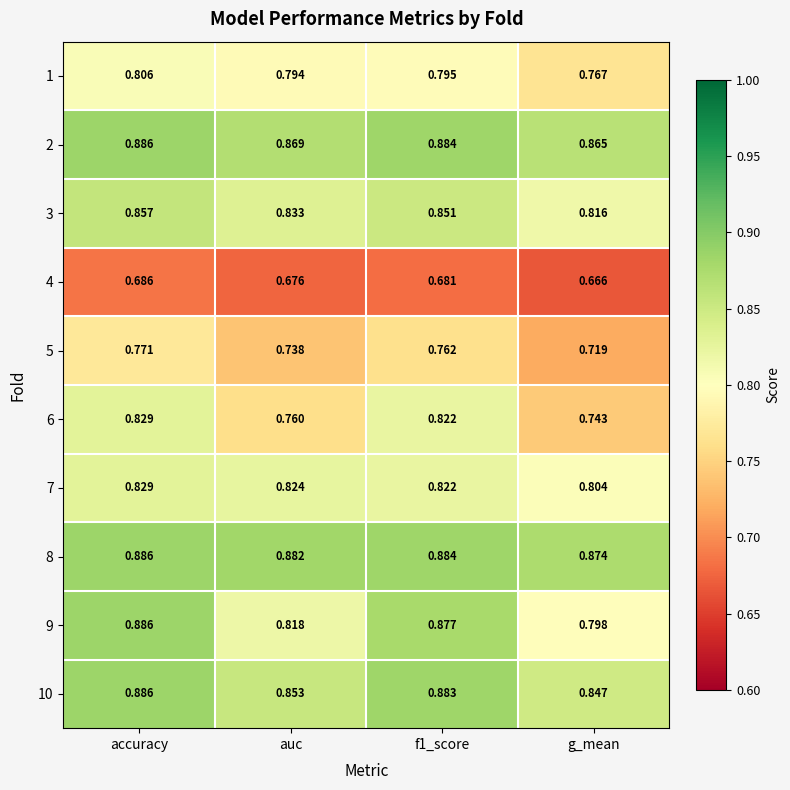

At which label does 8 reach its minimum?

g_mean